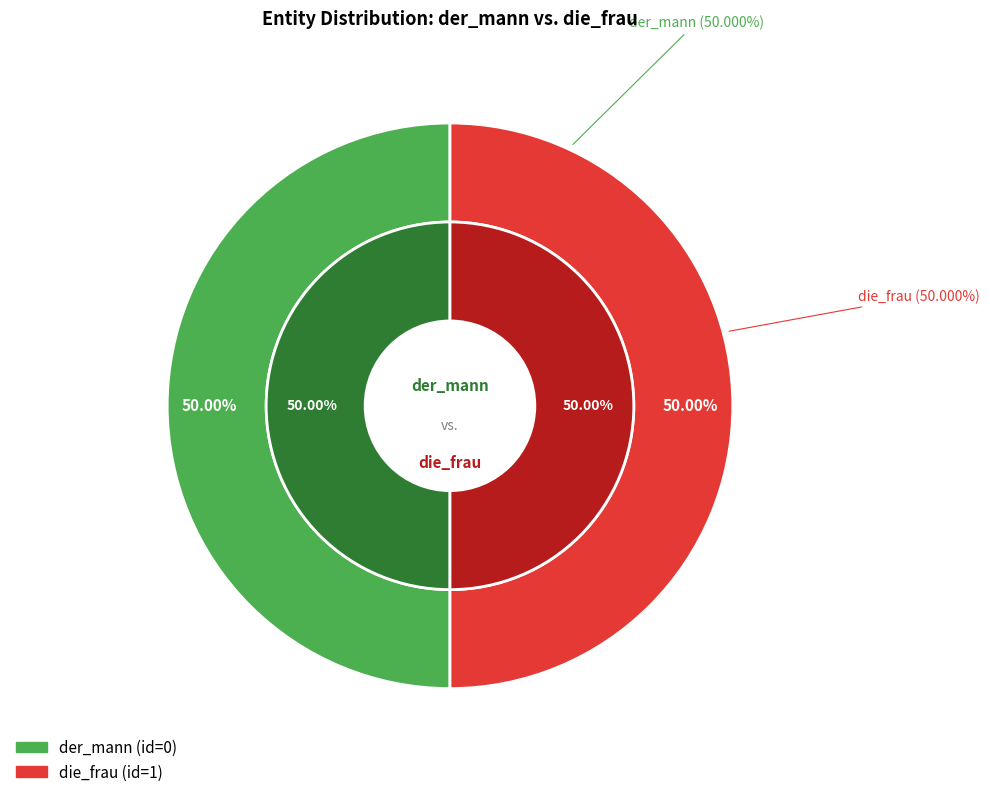

How many slices are in this pie chart?

2